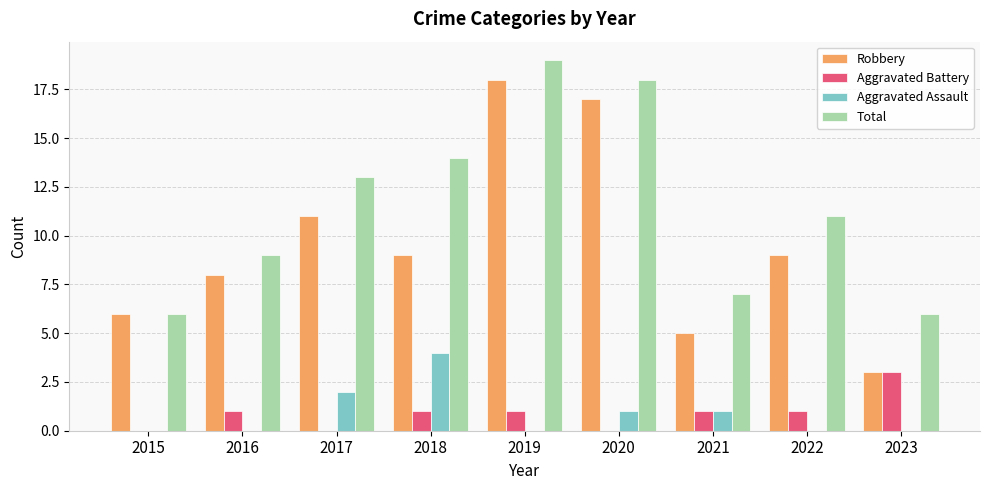

The value of Aggravated Battery at 2023 is 3. True or false?

True